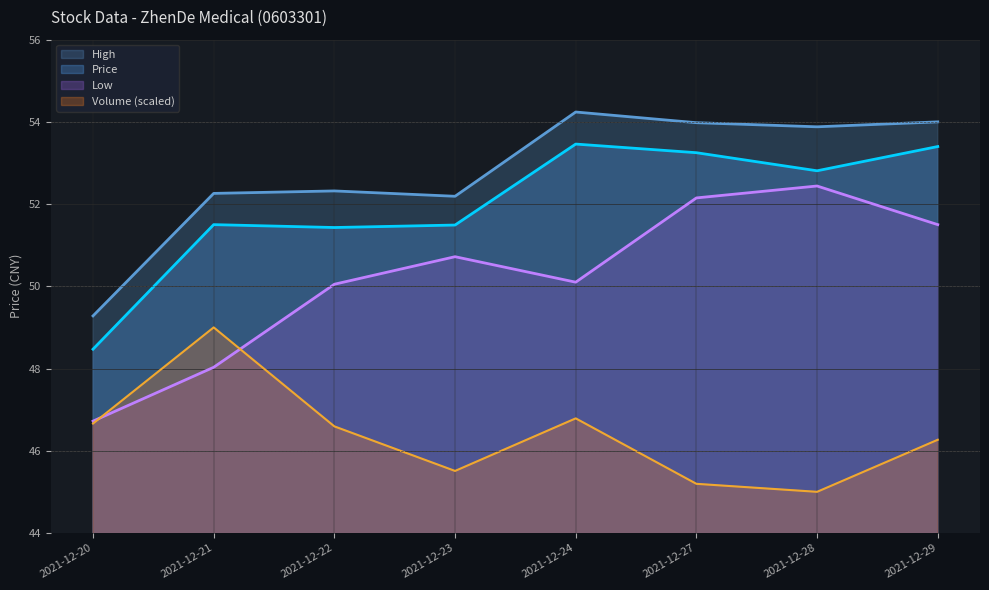

Reading left to right, transcribe all the data shown in this chart.

Price: 2021-12-20=48.5	2021-12-21=51.5	2021-12-22=51.4	2021-12-23=51.5	2021-12-24=53.5	2021-12-27=53.2	2021-12-28=52.8	2021-12-29=53.4
High: 2021-12-20=49.3	2021-12-21=52.3	2021-12-22=52.3	2021-12-23=52.2	2021-12-24=54.2	2021-12-27=54.0	2021-12-28=53.9	2021-12-29=54.0
Low: 2021-12-20=46.7	2021-12-21=48.0	2021-12-22=50.0	2021-12-23=50.7	2021-12-24=50.1	2021-12-27=52.1	2021-12-28=52.4	2021-12-29=51.5
Volume: 2021-12-20=46.7	2021-12-21=49.0	2021-12-22=46.6	2021-12-23=45.5	2021-12-24=46.8	2021-12-27=45.2	2021-12-28=45.0	2021-12-29=46.3